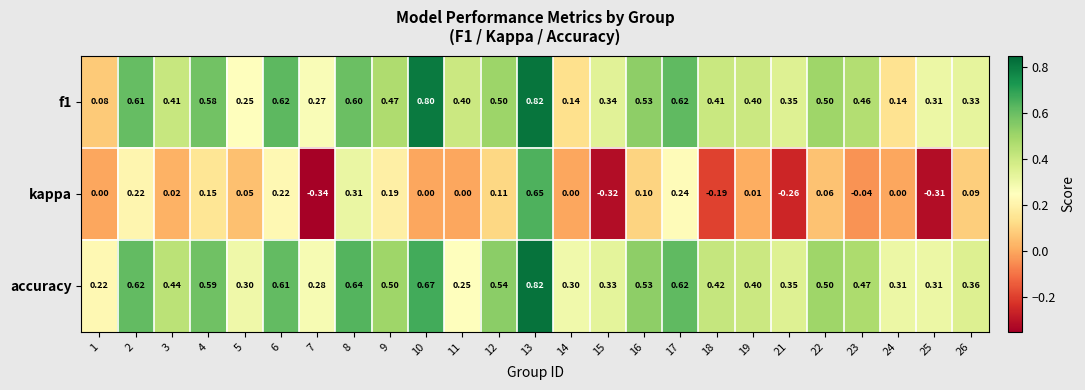

Count the number of categories in the chart.

25